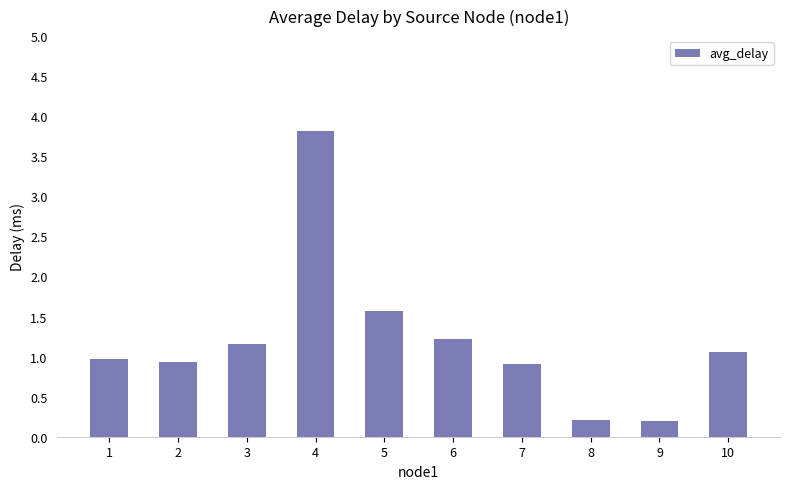

Reading left to right, extract all data points from this chart.

1.0	0.9	1.2	3.8	1.6	1.2	0.9	0.2	0.2	1.1